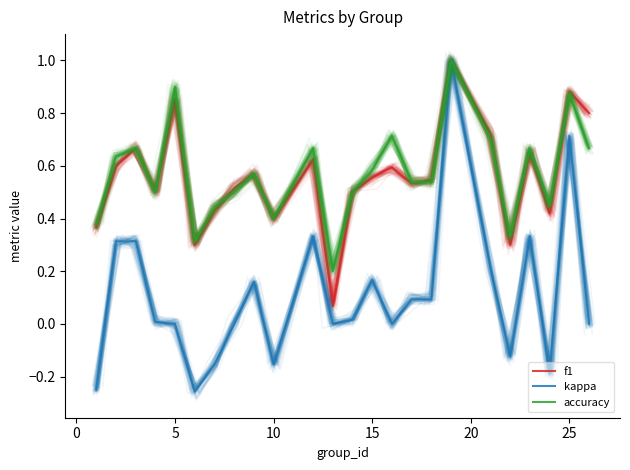

How many accuracy values are between 0 and 1?

24